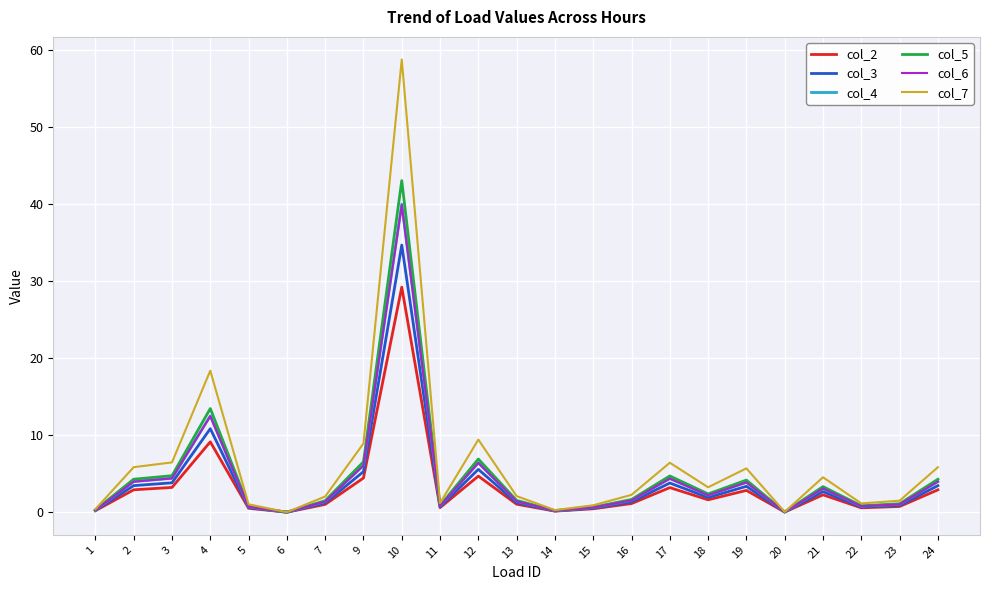

At which label does col_5 first exceed 1?

2